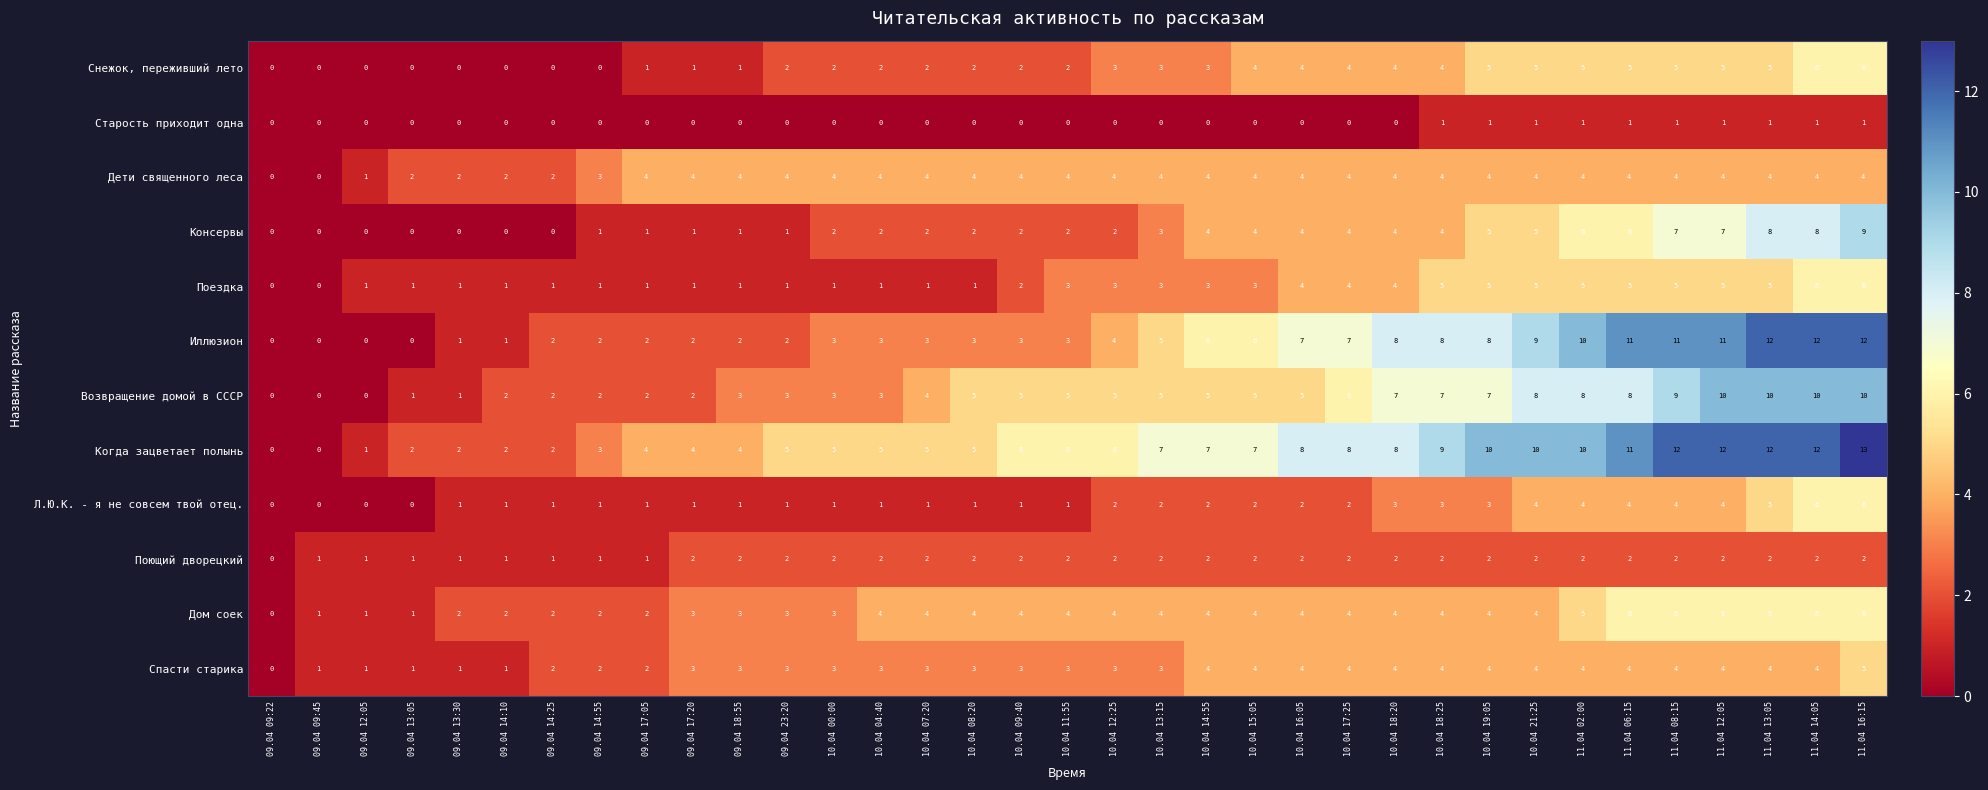

The value of Снежок, переживший лето at 10.04 17:25 is 4. True or false?

True